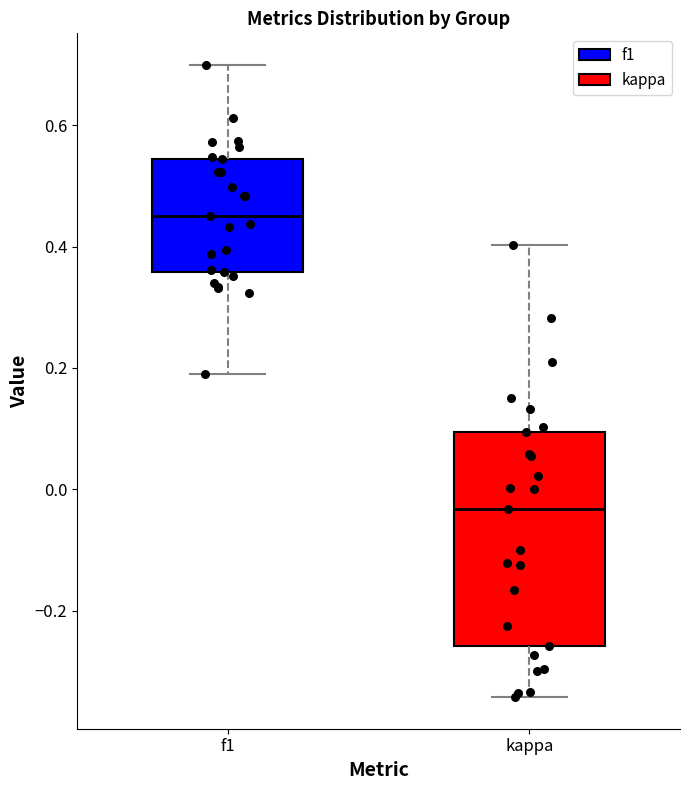

Where does the upper whisker of the box for kappa end on the y-axis? The values are not printed on the chart, so give them approximately, as read against the axis.

0.40